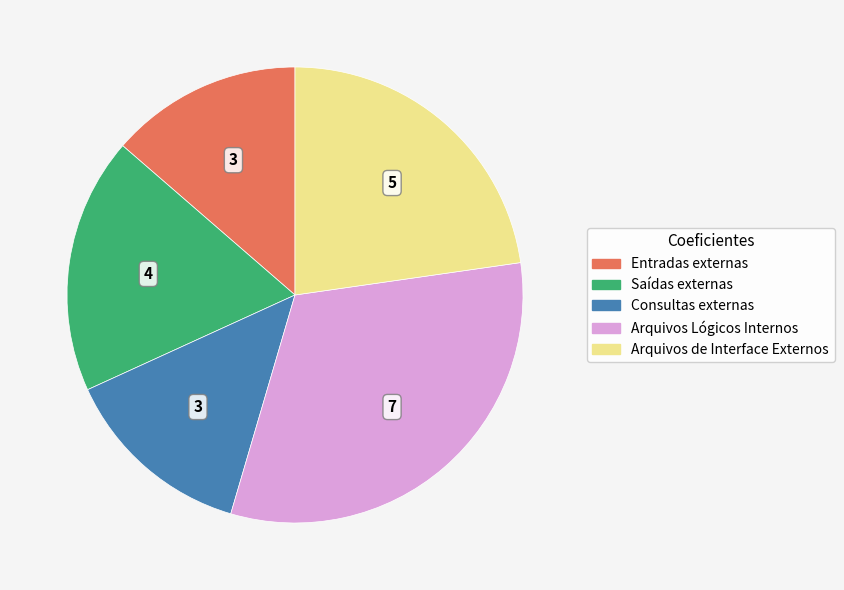

Which has a higher value, Consultas externas or Arquivos de Interface Externos?

Arquivos de Interface Externos